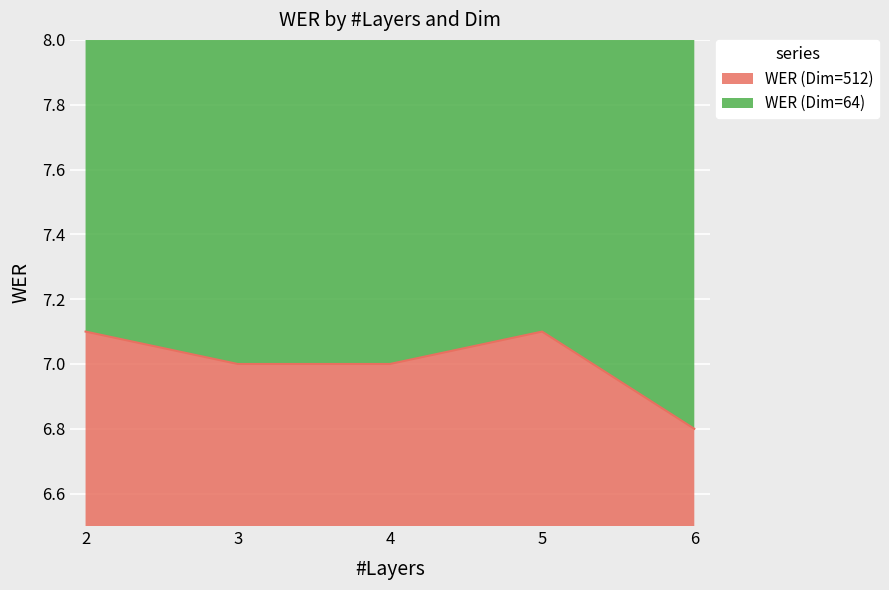

Rank the categories by value from lowest to highest.

6, 3, 4, 2, 5